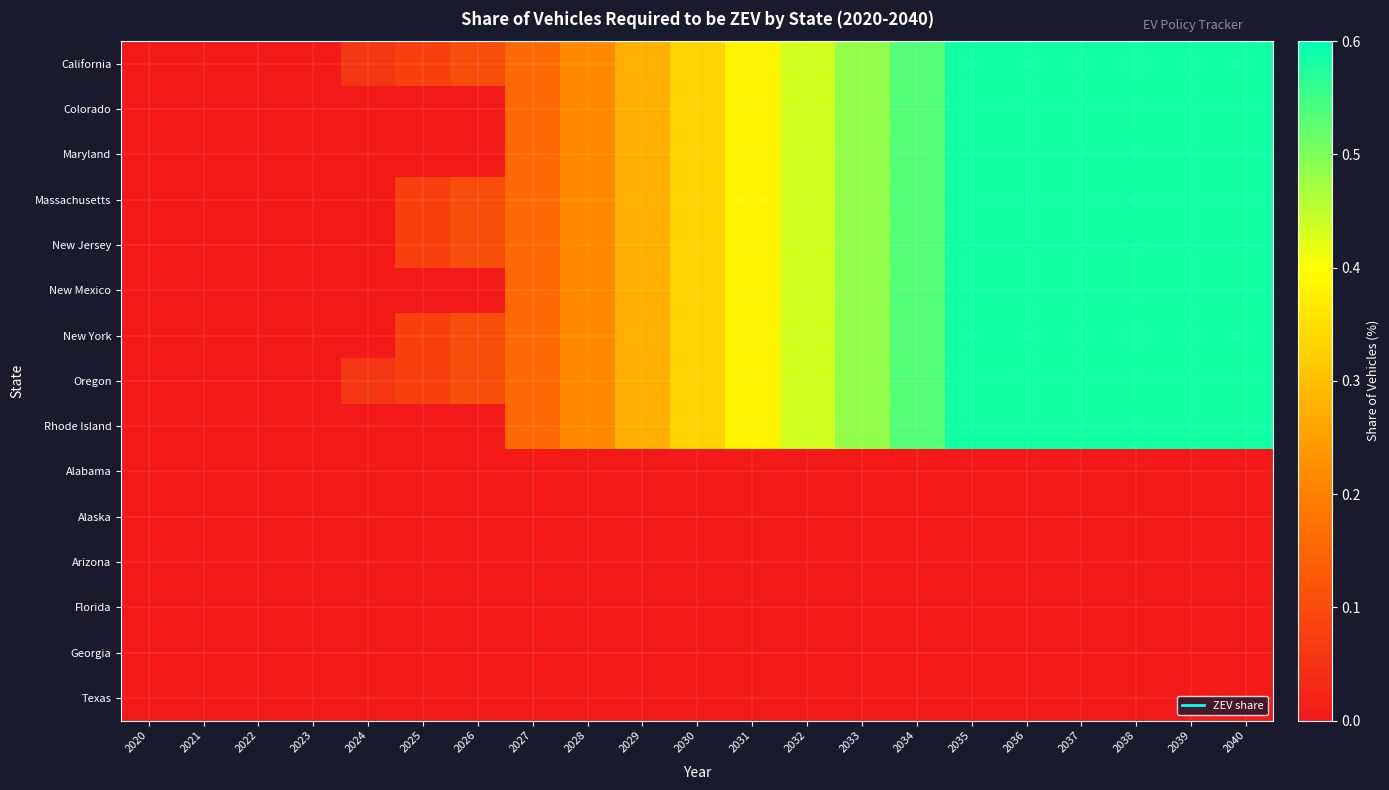

Reading left to right, extract all data points from this chart.

California: 2020=0.0	2021=0.0	2022=0.0	2023=0.0	2024=0.1	2025=0.1	2026=0.1	2027=0.2	2028=0.2	2029=0.3	2030=0.3	2031=0.4	2032=0.4	2033=0.5	2034=0.5	2035=0.6	2036=0.6	2037=0.6	2038=0.6	2039=0.6	2040=0.6
Colorado: 2020=0.0	2021=0.0	2022=0.0	2023=0.0	2024=0.0	2025=0.0	2026=0.0	2027=0.2	2028=0.2	2029=0.3	2030=0.3	2031=0.4	2032=0.4	2033=0.5	2034=0.5	2035=0.6	2036=0.6	2037=0.6	2038=0.6	2039=0.6	2040=0.6
Maryland: 2020=0.0	2021=0.0	2022=0.0	2023=0.0	2024=0.0	2025=0.0	2026=0.0	2027=0.2	2028=0.2	2029=0.3	2030=0.3	2031=0.4	2032=0.4	2033=0.5	2034=0.5	2035=0.6	2036=0.6	2037=0.6	2038=0.6	2039=0.6	2040=0.6
Massachusetts: 2020=0.0	2021=0.0	2022=0.0	2023=0.0	2024=0.0	2025=0.1	2026=0.1	2027=0.2	2028=0.2	2029=0.3	2030=0.3	2031=0.4	2032=0.4	2033=0.5	2034=0.5	2035=0.6	2036=0.6	2037=0.6	2038=0.6	2039=0.6	2040=0.6
New Jersey: 2020=0.0	2021=0.0	2022=0.0	2023=0.0	2024=0.0	2025=0.1	2026=0.1	2027=0.2	2028=0.2	2029=0.3	2030=0.3	2031=0.4	2032=0.4	2033=0.5	2034=0.5	2035=0.6	2036=0.6	2037=0.6	2038=0.6	2039=0.6	2040=0.6
New Mexico: 2020=0.0	2021=0.0	2022=0.0	2023=0.0	2024=0.0	2025=0.0	2026=0.0	2027=0.2	2028=0.2	2029=0.3	2030=0.3	2031=0.4	2032=0.4	2033=0.5	2034=0.5	2035=0.6	2036=0.6	2037=0.6	2038=0.6	2039=0.6	2040=0.6
New York: 2020=0.0	2021=0.0	2022=0.0	2023=0.0	2024=0.0	2025=0.1	2026=0.1	2027=0.2	2028=0.2	2029=0.3	2030=0.3	2031=0.4	2032=0.4	2033=0.5	2034=0.5	2035=0.6	2036=0.6	2037=0.6	2038=0.6	2039=0.6	2040=0.6
Oregon: 2020=0.0	2021=0.0	2022=0.0	2023=0.0	2024=0.1	2025=0.1	2026=0.1	2027=0.2	2028=0.2	2029=0.3	2030=0.3	2031=0.4	2032=0.4	2033=0.5	2034=0.5	2035=0.6	2036=0.6	2037=0.6	2038=0.6	2039=0.6	2040=0.6
Rhode Island: 2020=0.0	2021=0.0	2022=0.0	2023=0.0	2024=0.0	2025=0.0	2026=0.0	2027=0.2	2028=0.2	2029=0.3	2030=0.3	2031=0.4	2032=0.4	2033=0.5	2034=0.5	2035=0.6	2036=0.6	2037=0.6	2038=0.6	2039=0.6	2040=0.6
Alabama: 2020=0.0	2021=0.0	2022=0.0	2023=0.0	2024=0.0	2025=0.0	2026=0.0	2027=0.0	2028=0.0	2029=0.0	2030=0.0	2031=0.0	2032=0.0	2033=0.0	2034=0.0	2035=0.0	2036=0.0	2037=0.0	2038=0.0	2039=0.0	2040=0.0
Alaska: 2020=0.0	2021=0.0	2022=0.0	2023=0.0	2024=0.0	2025=0.0	2026=0.0	2027=0.0	2028=0.0	2029=0.0	2030=0.0	2031=0.0	2032=0.0	2033=0.0	2034=0.0	2035=0.0	2036=0.0	2037=0.0	2038=0.0	2039=0.0	2040=0.0
Arizona: 2020=0.0	2021=0.0	2022=0.0	2023=0.0	2024=0.0	2025=0.0	2026=0.0	2027=0.0	2028=0.0	2029=0.0	2030=0.0	2031=0.0	2032=0.0	2033=0.0	2034=0.0	2035=0.0	2036=0.0	2037=0.0	2038=0.0	2039=0.0	2040=0.0
Florida: 2020=0.0	2021=0.0	2022=0.0	2023=0.0	2024=0.0	2025=0.0	2026=0.0	2027=0.0	2028=0.0	2029=0.0	2030=0.0	2031=0.0	2032=0.0	2033=0.0	2034=0.0	2035=0.0	2036=0.0	2037=0.0	2038=0.0	2039=0.0	2040=0.0
Georgia: 2020=0.0	2021=0.0	2022=0.0	2023=0.0	2024=0.0	2025=0.0	2026=0.0	2027=0.0	2028=0.0	2029=0.0	2030=0.0	2031=0.0	2032=0.0	2033=0.0	2034=0.0	2035=0.0	2036=0.0	2037=0.0	2038=0.0	2039=0.0	2040=0.0
Texas: 2020=0.0	2021=0.0	2022=0.0	2023=0.0	2024=0.0	2025=0.0	2026=0.0	2027=0.0	2028=0.0	2029=0.0	2030=0.0	2031=0.0	2032=0.0	2033=0.0	2034=0.0	2035=0.0	2036=0.0	2037=0.0	2038=0.0	2039=0.0	2040=0.0